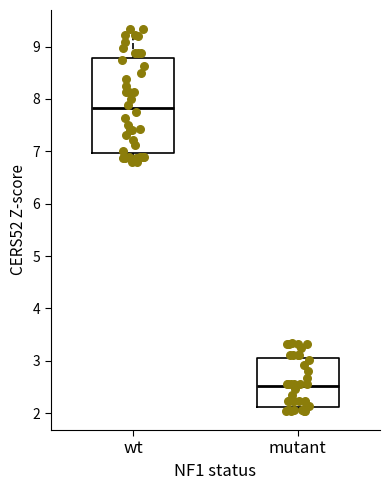

Reading left to right, transcribe this box plot: for each box, give where its median line is, the range the box spans, and where its two whiskers end, as read against the y-axis. The values are not printed on the chart, so give them approximately, as read against the axis.

wt: median 7.8, box 7.0 to 8.8, whiskers 6.8 to 9.3
mutant: median 2.5, box 2.1 to 3.0, whiskers 2.0 to 3.3